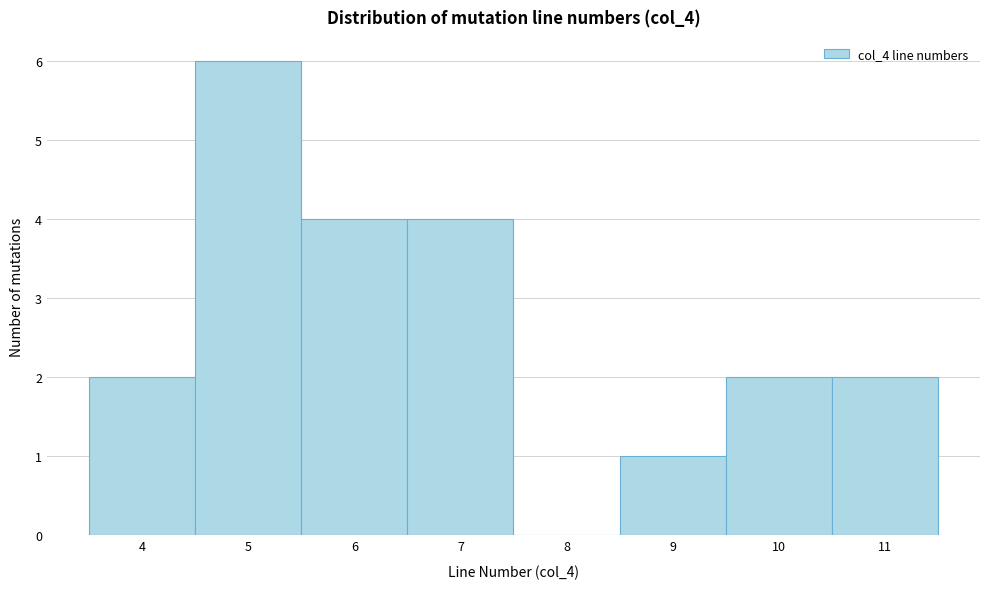

Reading left to right, transcribe this chart: for each bar, give the range it covers on the x-axis and its height. The values are not printed on the chart, so give them approximately, as read against the axis.

3.5 to 4.5: 2
4.5 to 5.5: 6
5.5 to 6.5: 4
6.5 to 7.5: 4
7.5 to 8.5: 0
8.5 to 9.5: 1
9.5 to 10.5: 2
10.5 to 11.5: 2